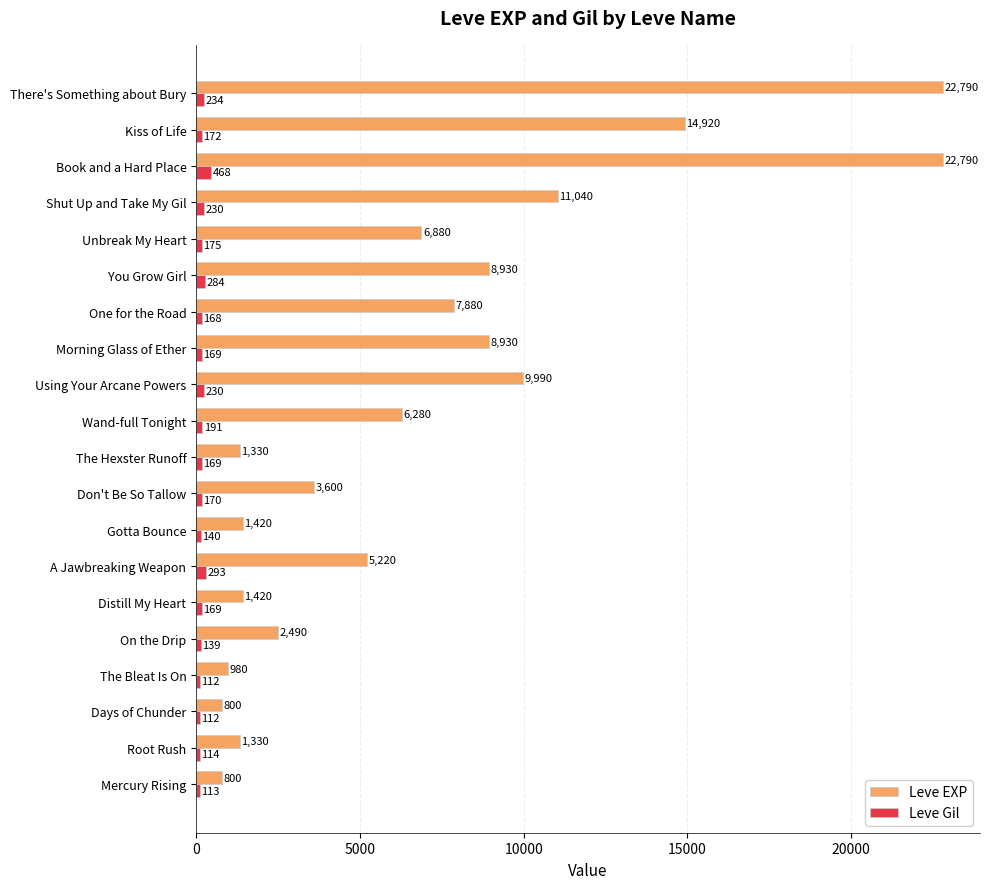

How many categories are shown in the chart?

20